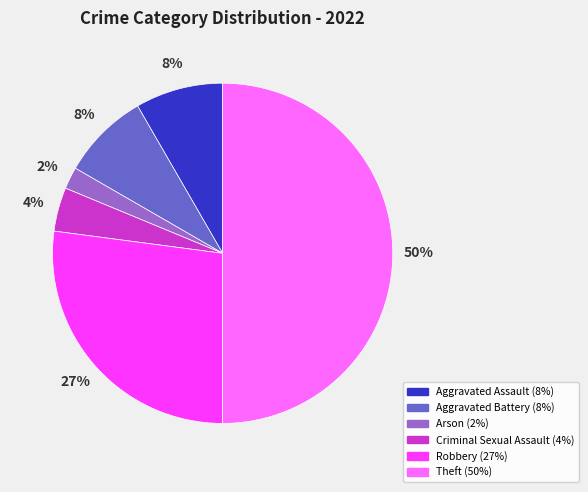

How many slices are in this pie chart?

6